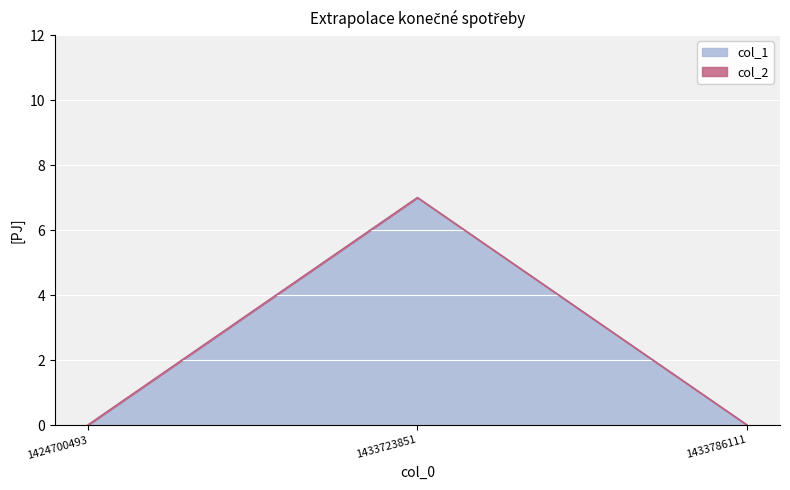

What is the value of the 2nd point from the left?

7